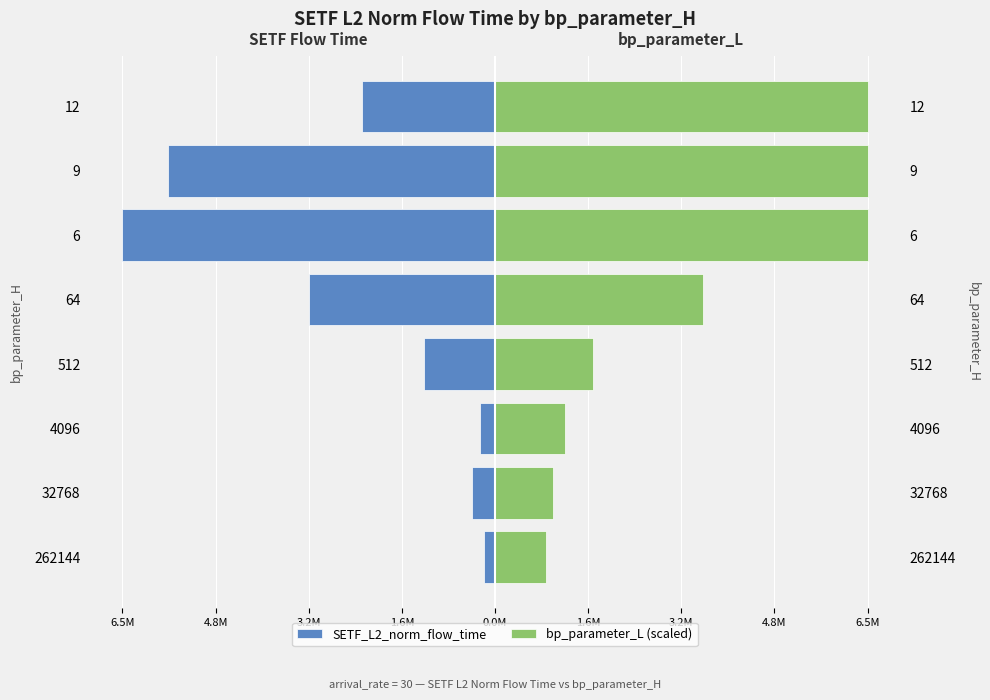

What is the difference between the maximum and minimum values in the SETF_L2_norm_flow_time series?

6263311.8